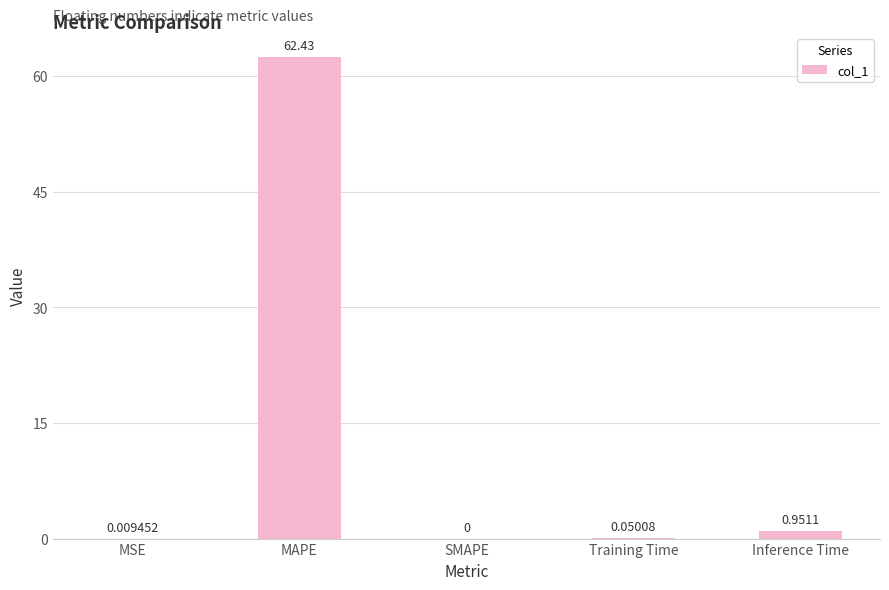

Count the number of categories in the chart.

5